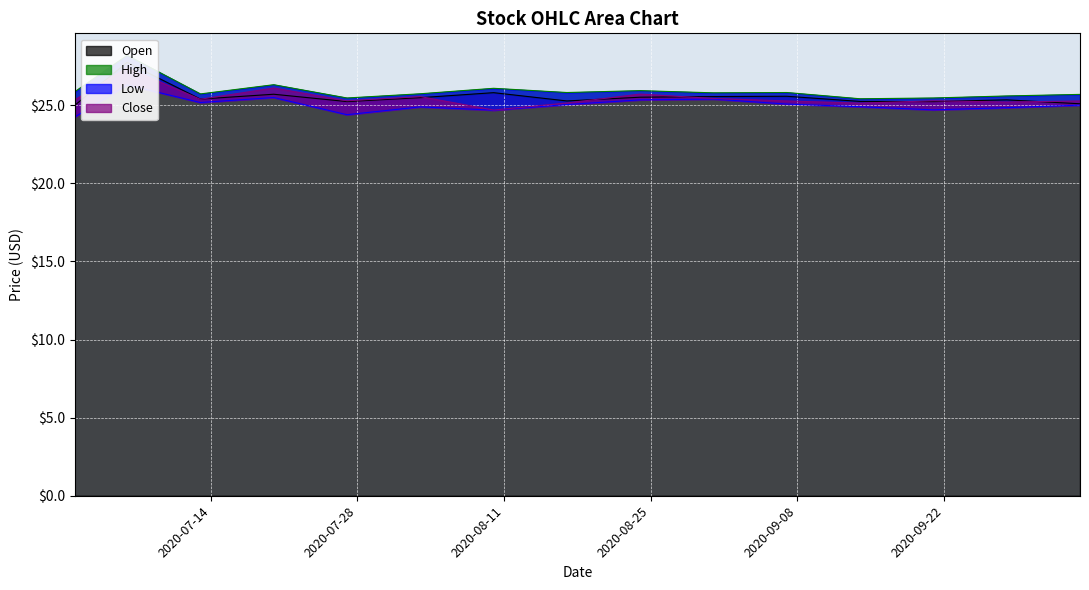

What is the sum of all Close values?

382.3